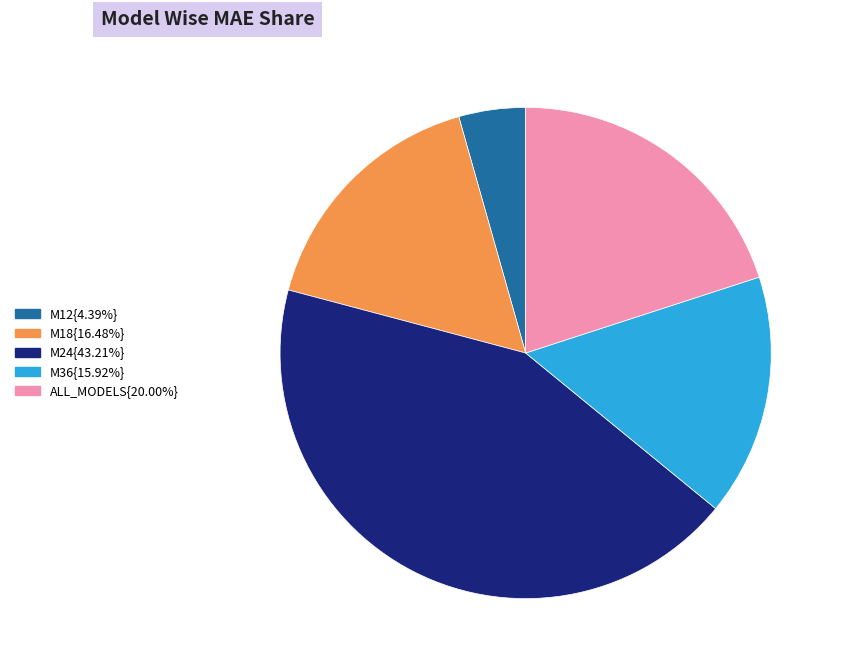

Does any single category account for the majority?

No